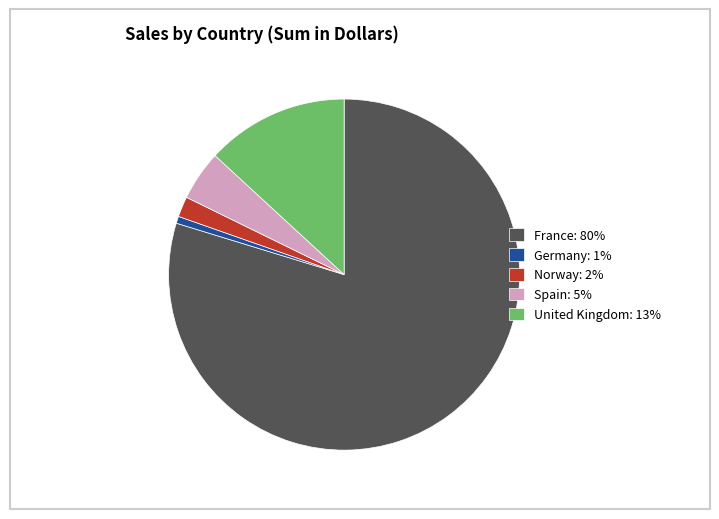

Rank the categories by value from lowest to highest.

Germany, Norway, Spain, United Kingdom, France